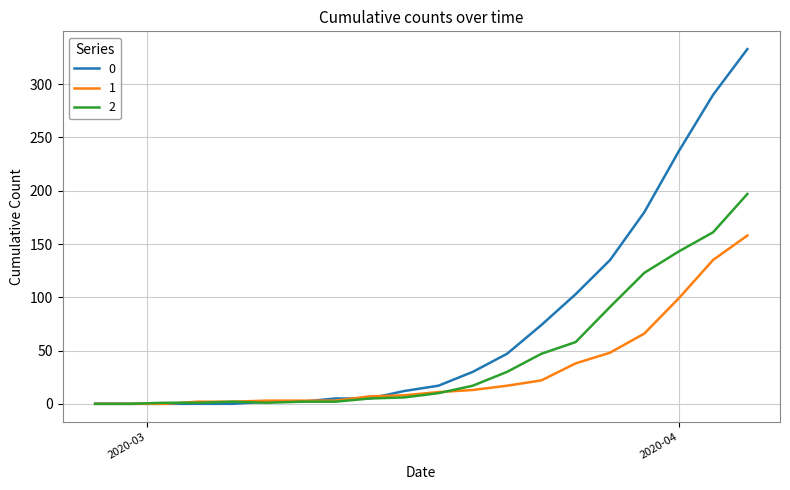

What is the greatest value displayed?

333